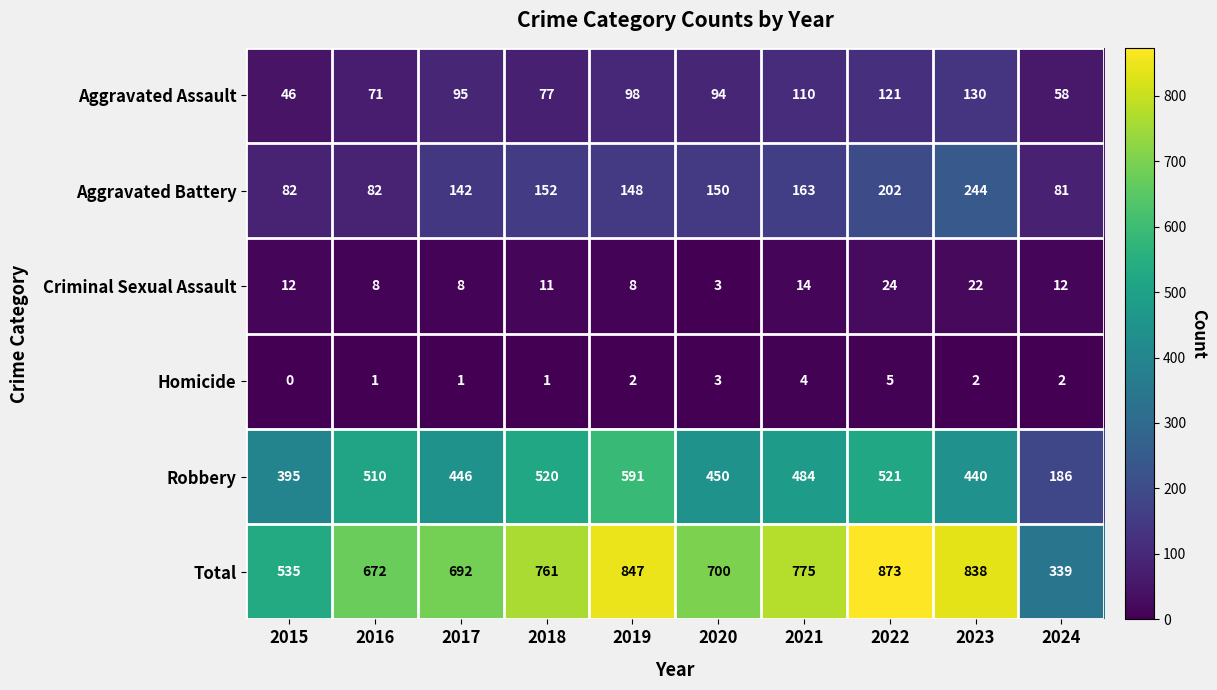

What is the average value of the Aggravated Battery series?

145